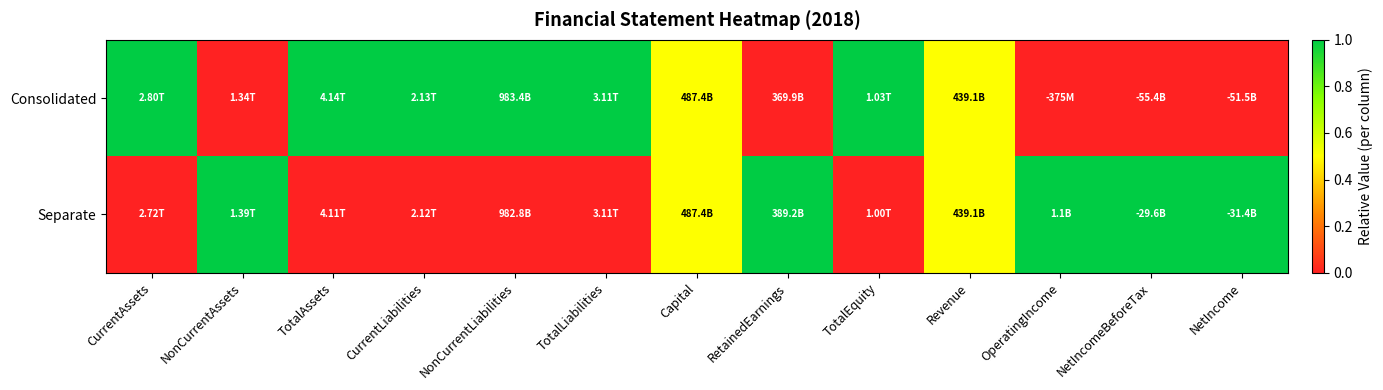

At which category does the chart reach its peak across all series?

CurrentAssets